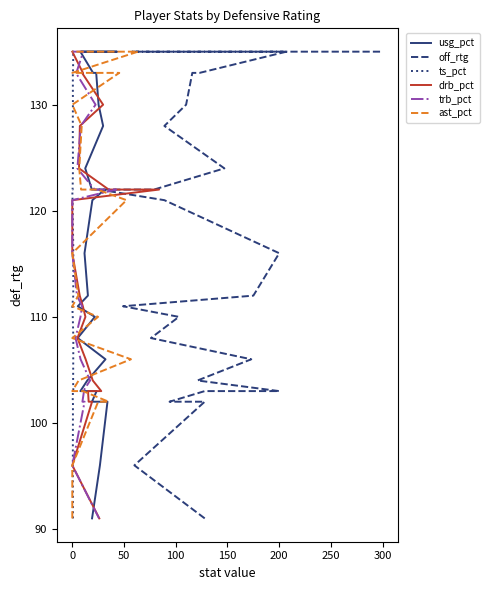

True or false: trb_pct and off_rtg intersect in this chart.

False